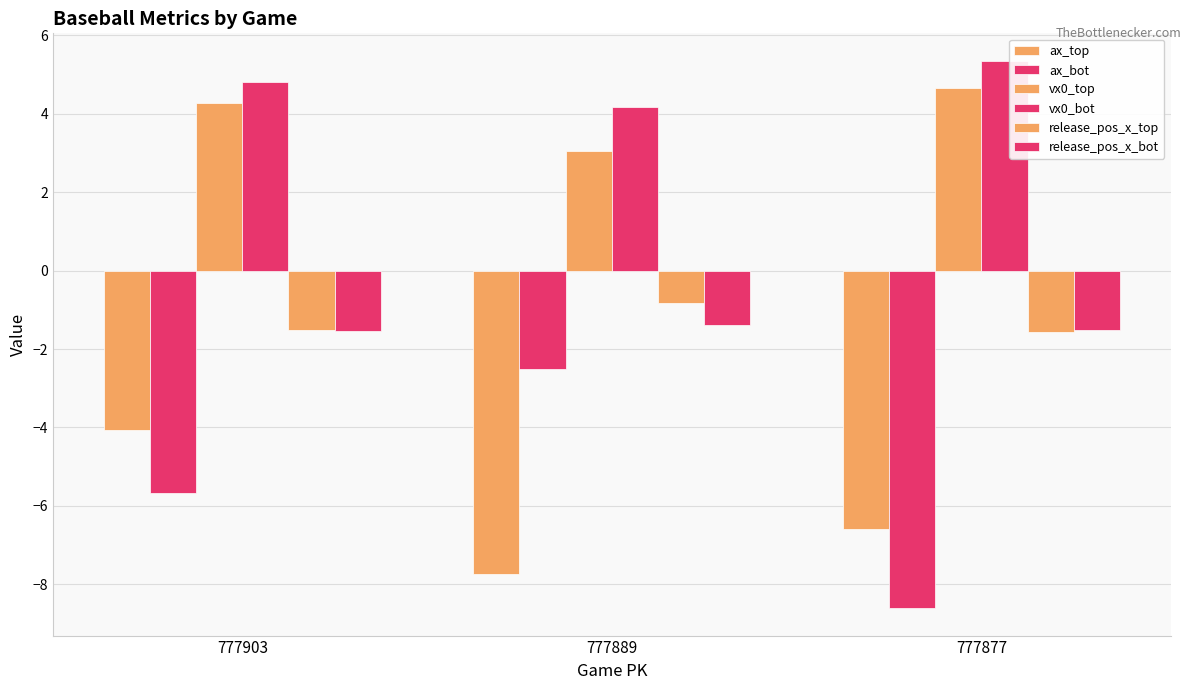

How many series are shown in this chart?

6